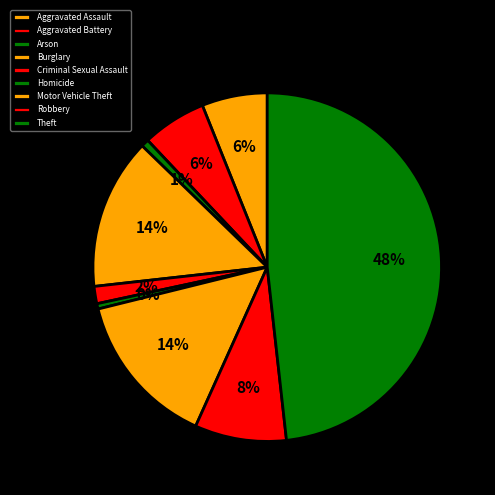

To the nearest percent, what percentage of the pie is Arson?

1%